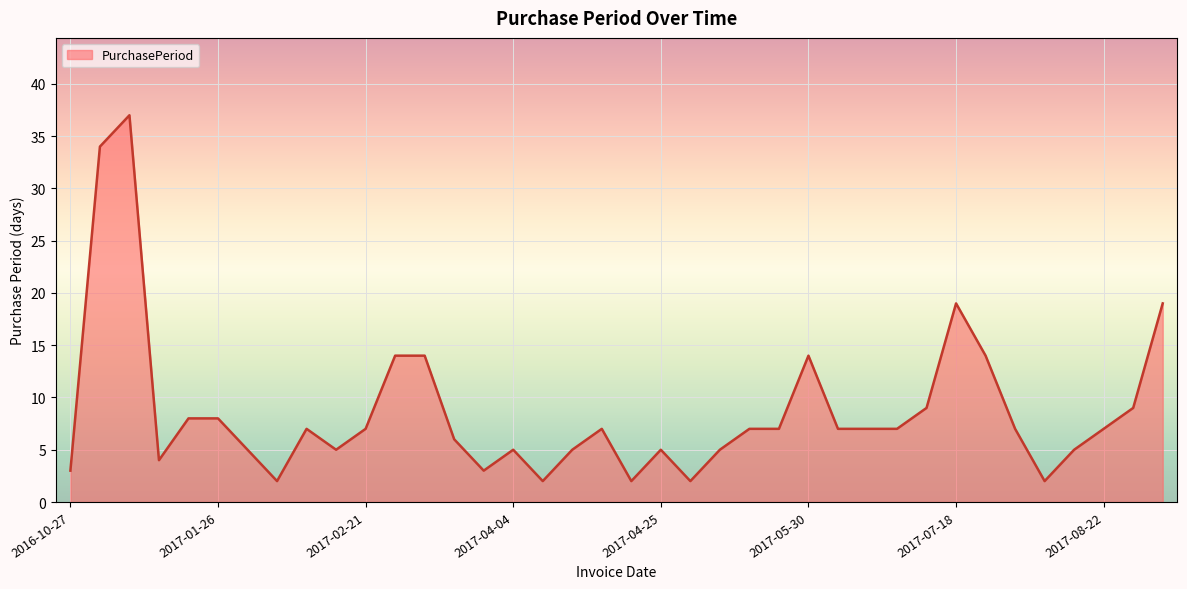

Reading left to right, transcribe all the data shown in this chart.

3	34	37	4	8	8	5	2	7	5	7	14	14	6	3	5	2	5	7	2	5	2	5	7	7	14	7	7	7	9	19	14	7	2	5	7	9	19